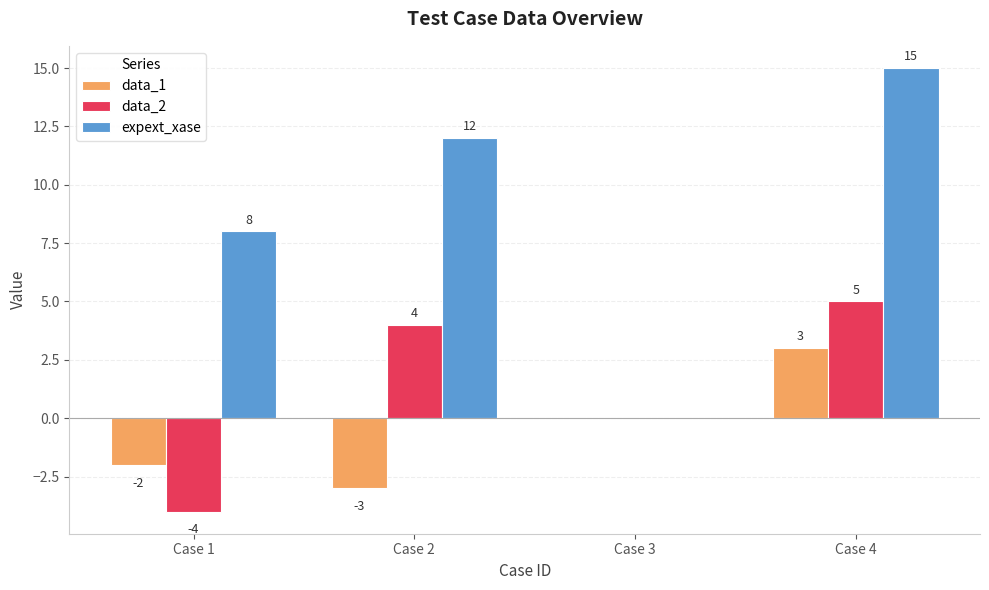

Reading left to right, what are all the values shown in this chart?

data_1: Case 1=-2	Case 2=-3	Case 3=0	Case 4=3
data_2: Case 1=-4	Case 2=4	Case 3=0	Case 4=5
expext_xase: Case 1=8	Case 2=12	Case 3=0	Case 4=15